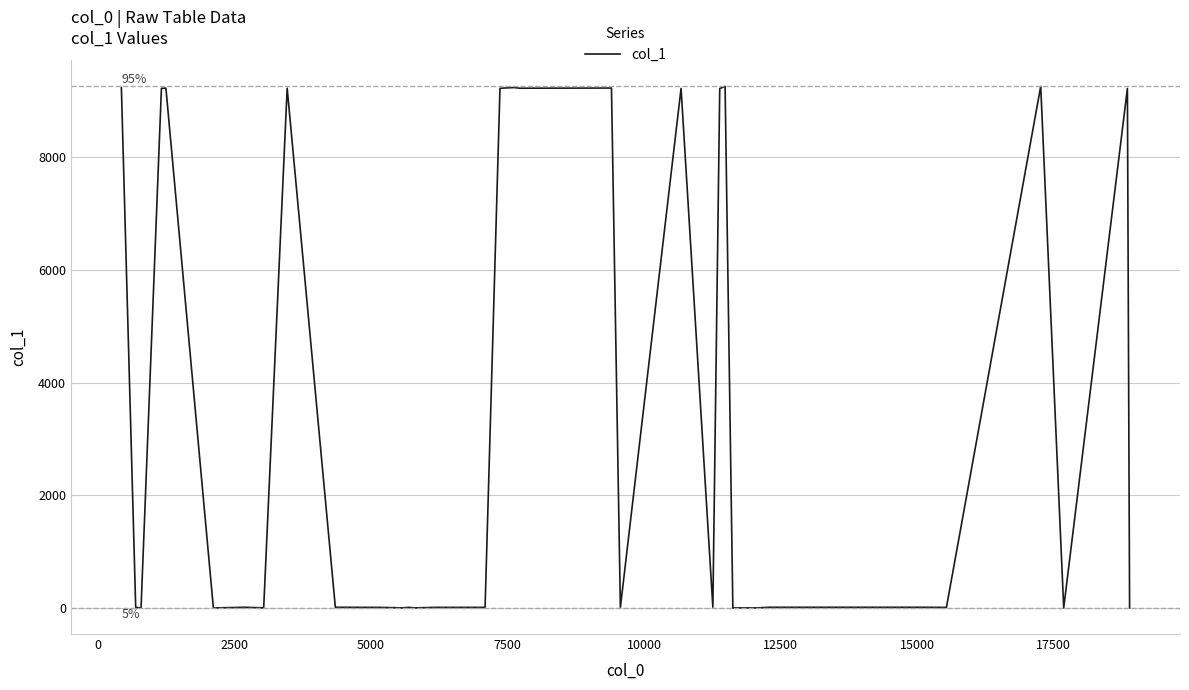

Count the number of data series in this chart.

1